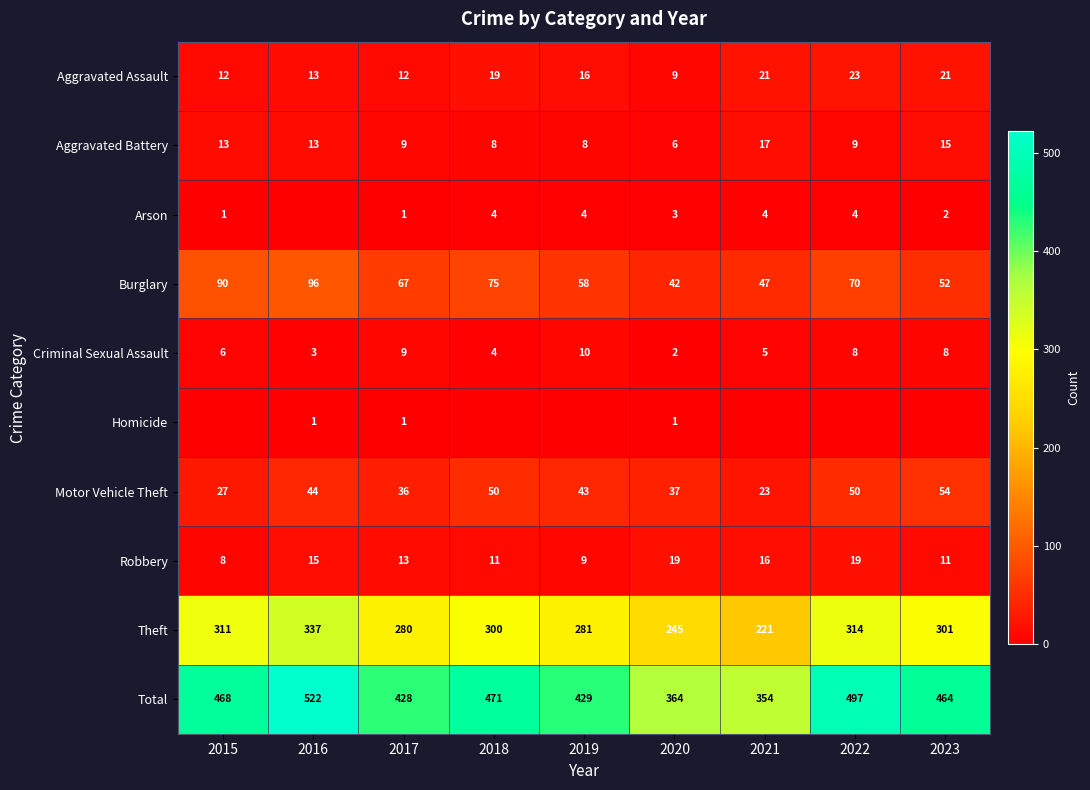

What is the difference between the Motor Vehicle Theft values at 2019 and 2020?

6